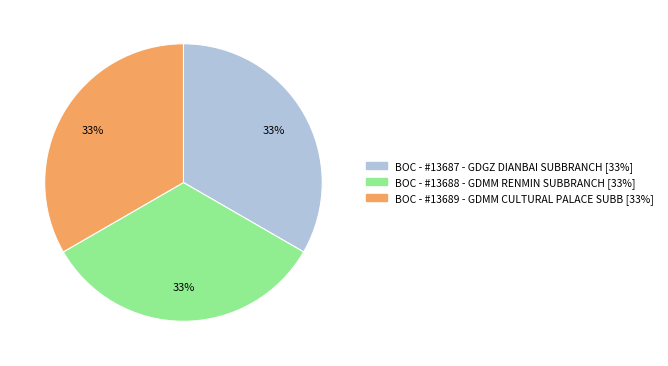

To the nearest percent, what is the combined percentage of BOC - #13687 - GDGZ DIANBAI SUBBRANCH and BOC - #13688 - GDMM RENMIN SUBBRANCH?

67%